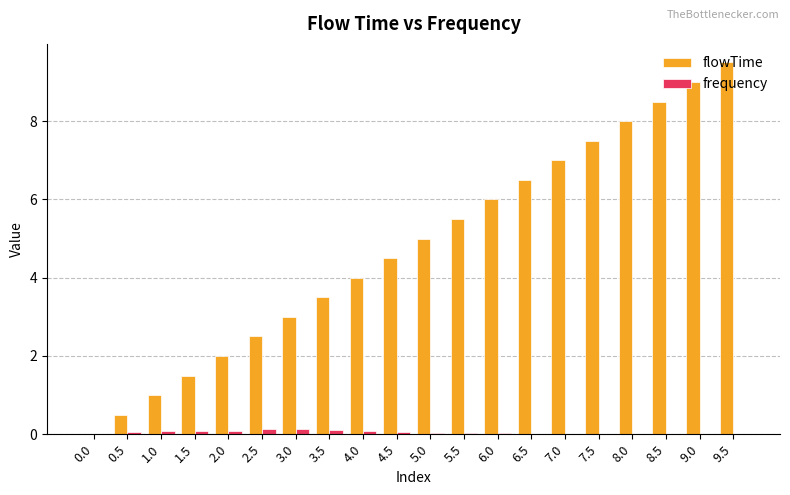

Between 1.0 and 3.0, which series saw the biggest shift?

flowTime